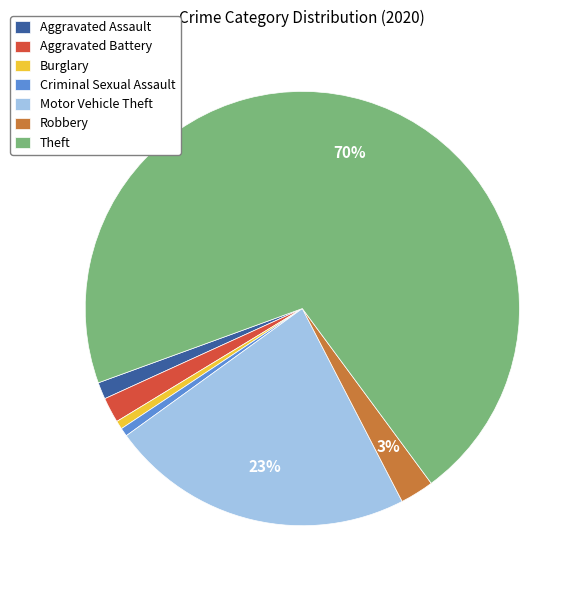

Is it true that Criminal Sexual Assault is 12% of the pie?

False